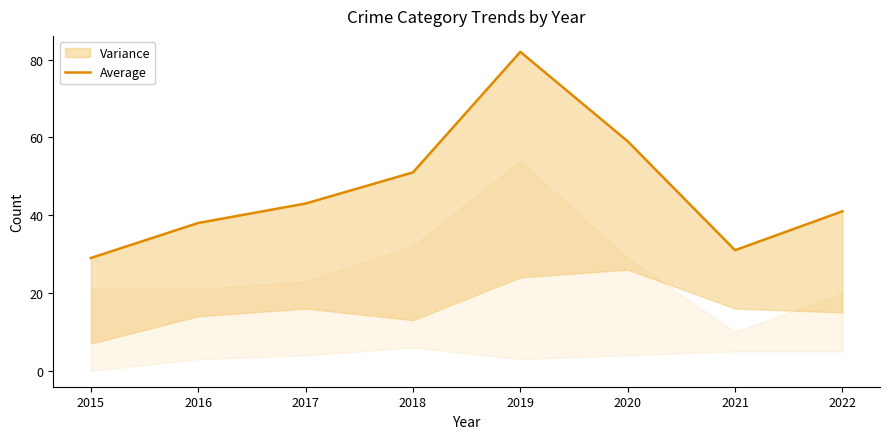

Reading left to right, list all the values displayed in this chart.

29	38	43	51	82	59	31	41